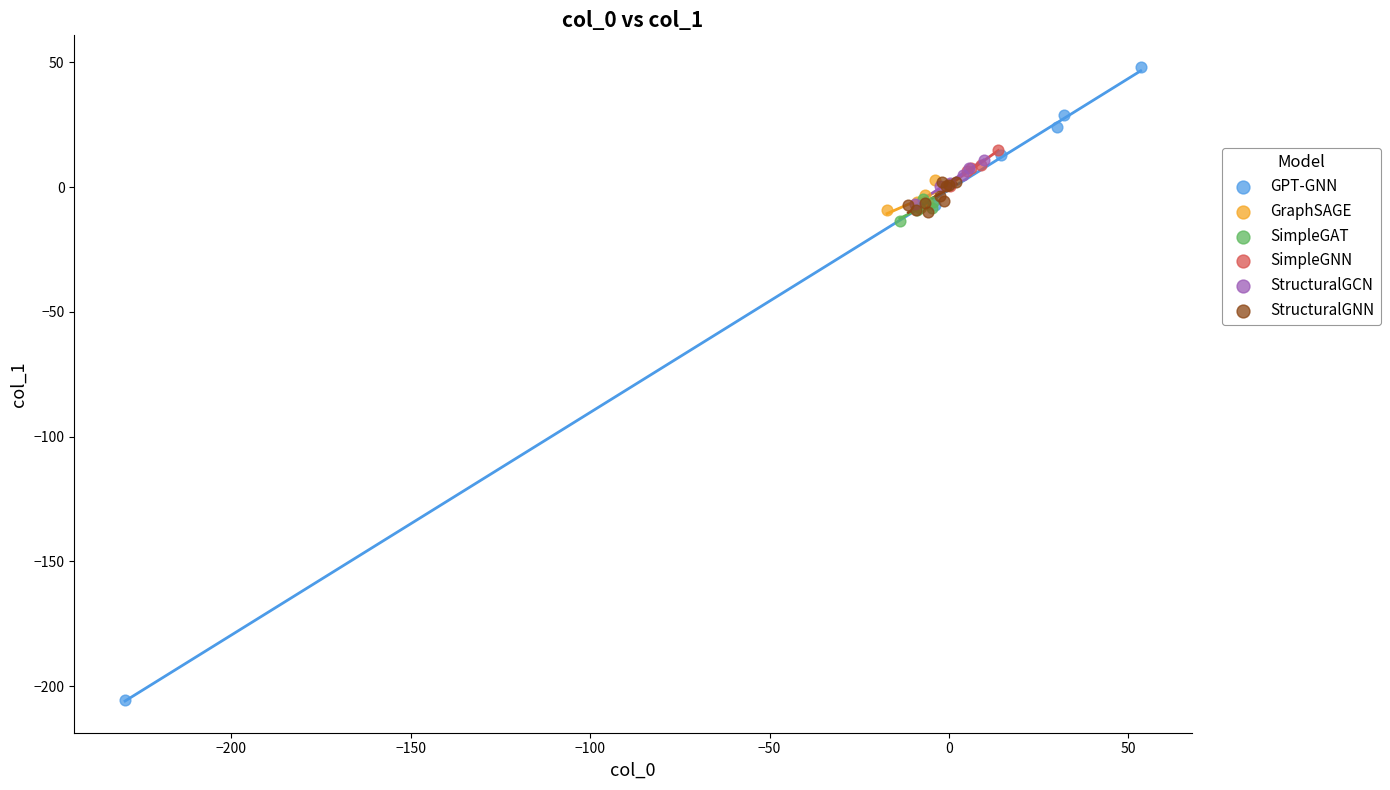

Which series has the largest Y range (max minus min)?

GPT-GNN